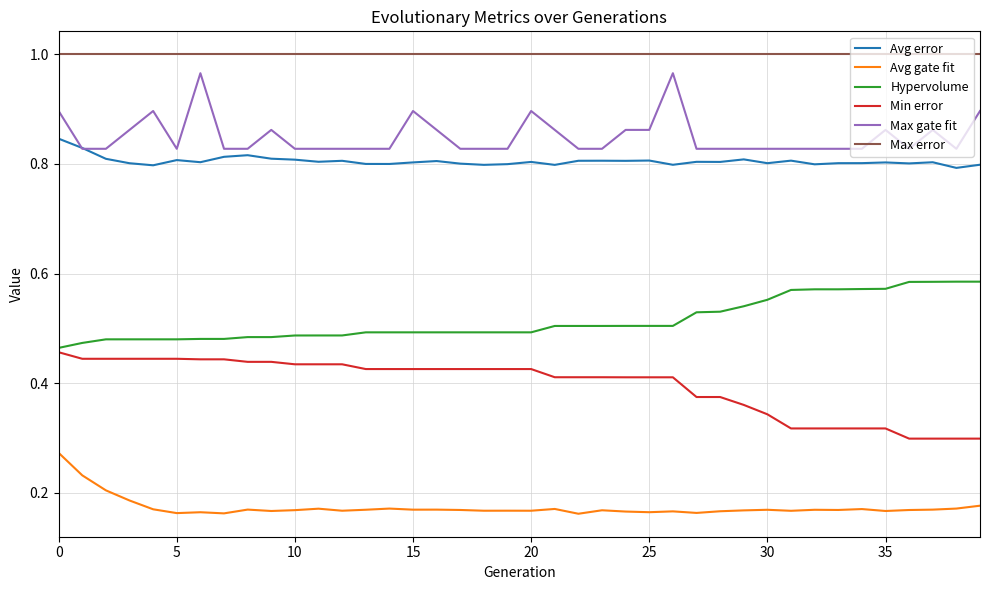

True or false: Min error and Avg gate fit intersect in this chart.

False